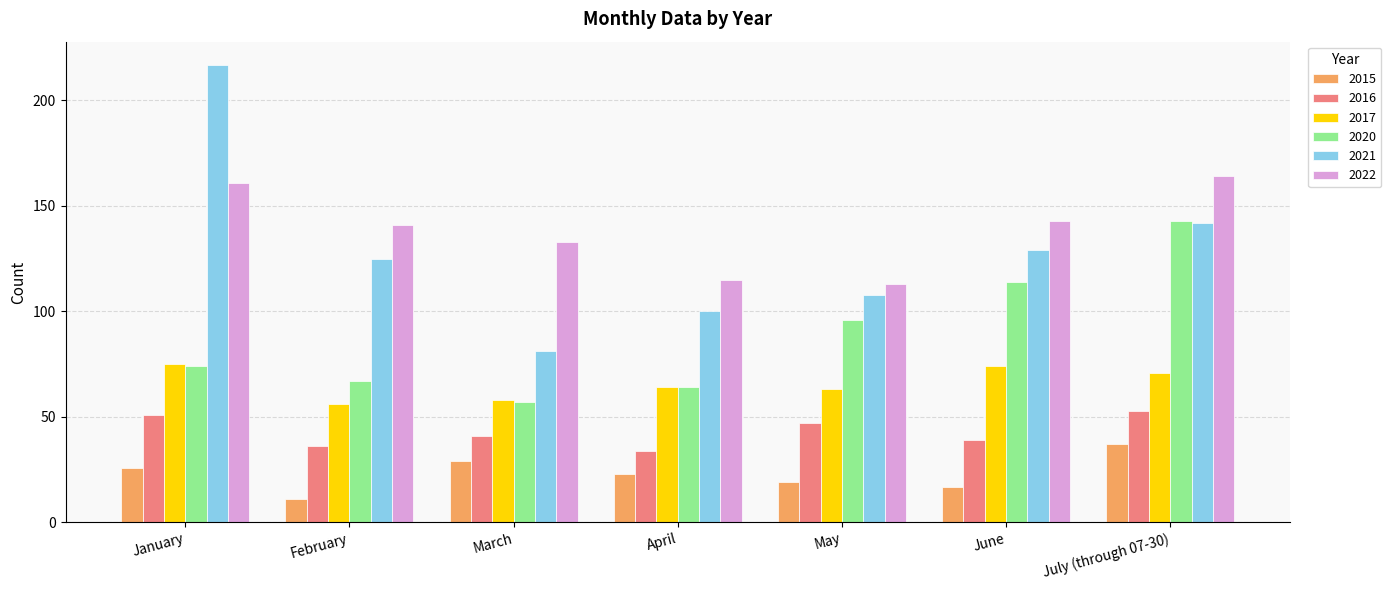

Read the 2016 value at March, to the nearest 10.

40